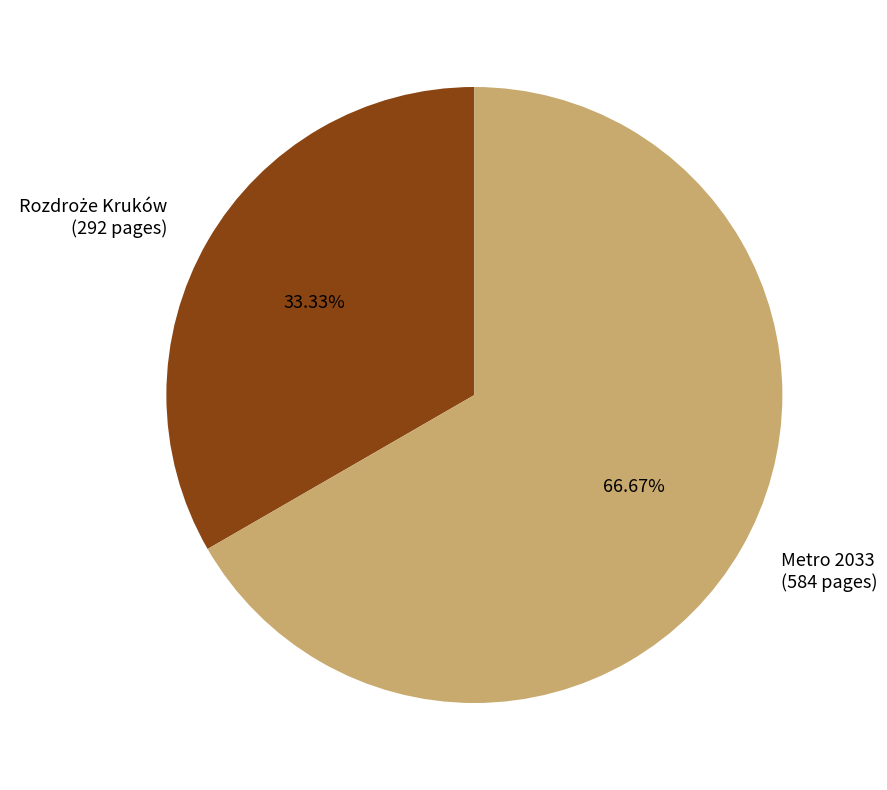

How many segments does this pie chart have?

2